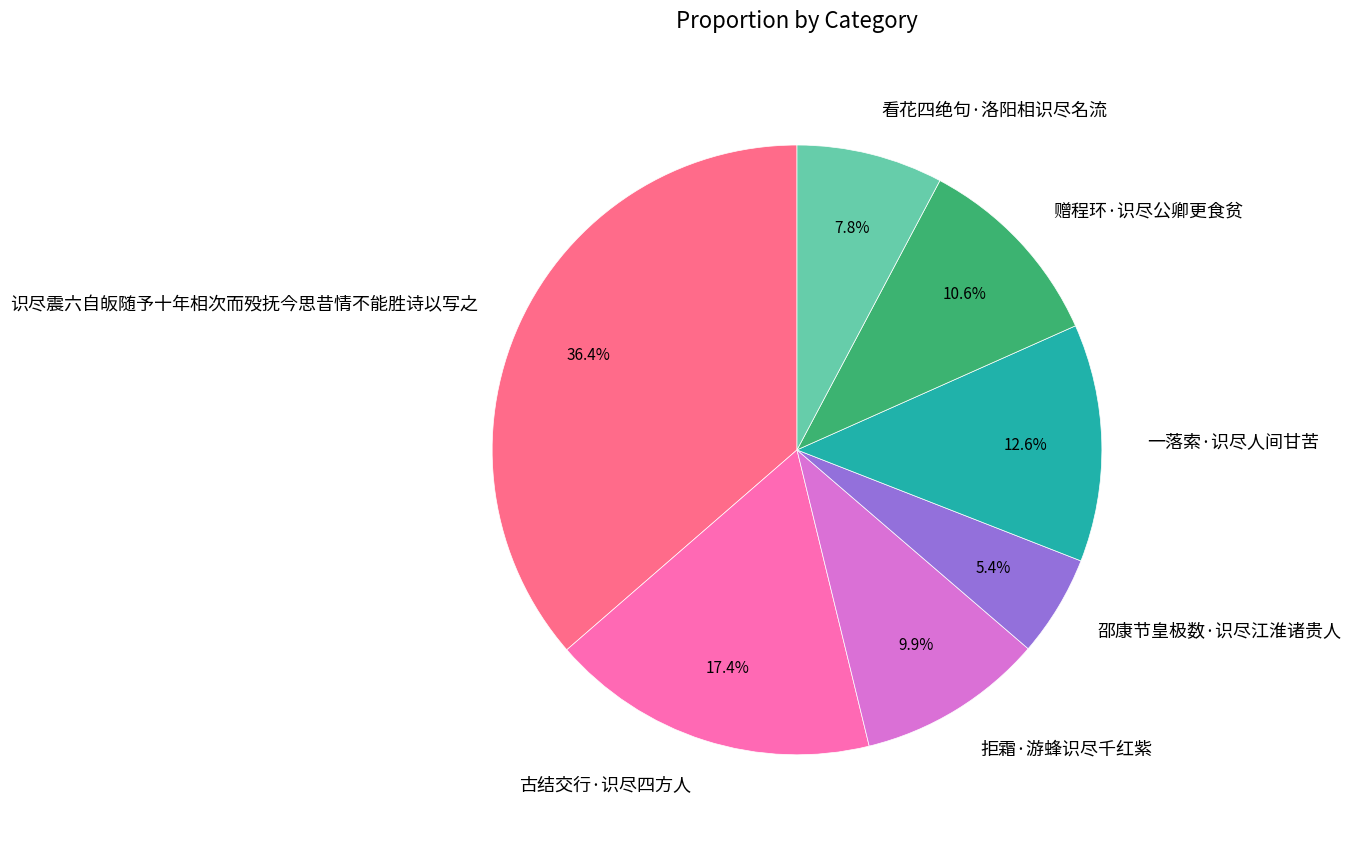

Which slice is the smallest?

邵康节皇极数·识尽江淮诸贵人